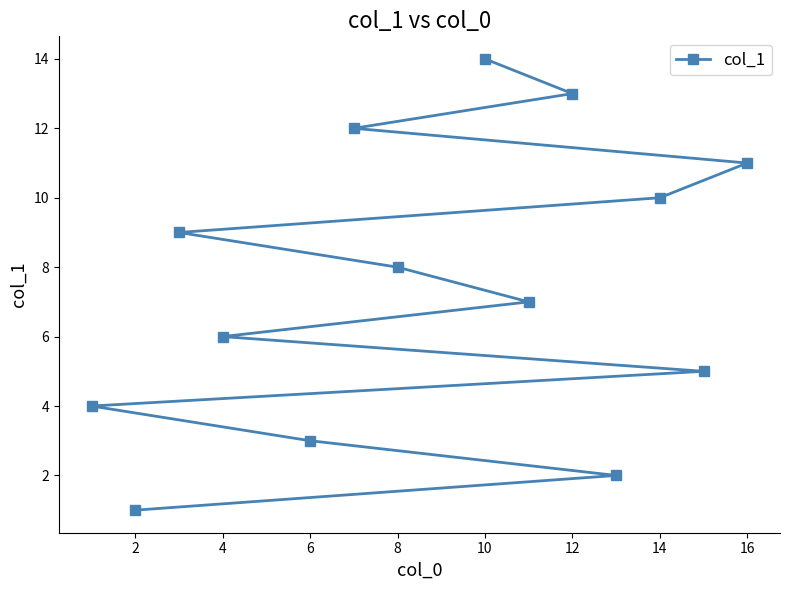

What is the ratio of the value at 4 to the value at 10?

0.4